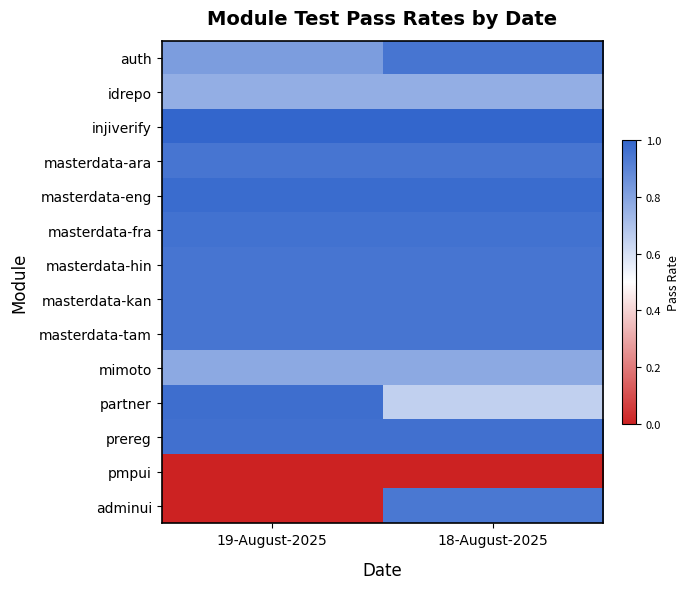

At how many categories does at least one series exceed 0?

2